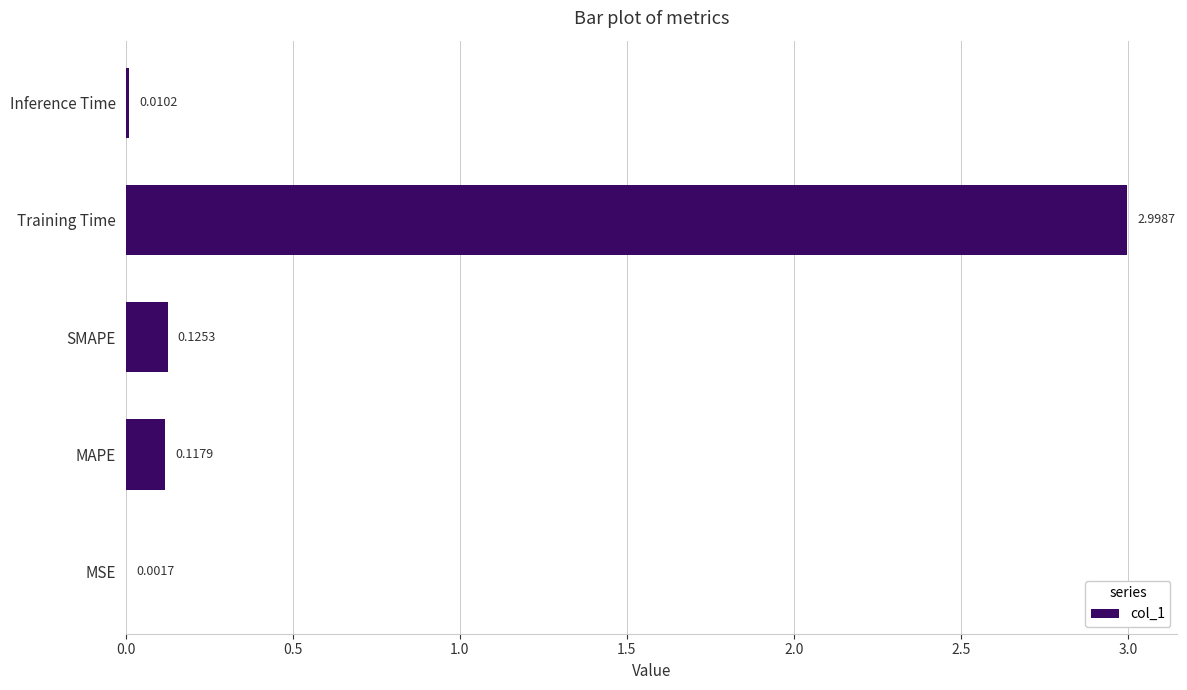

Which label corresponds to the largest value in the chart?

Training Time